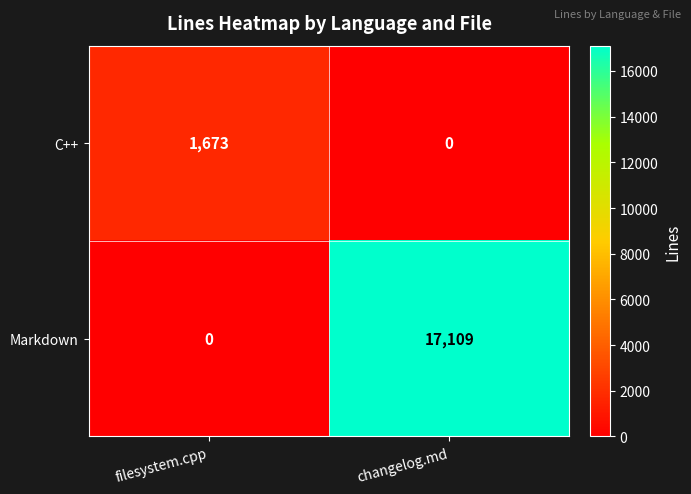

Between filesystem.cpp and changelog.md, which series saw the biggest shift?

Markdown